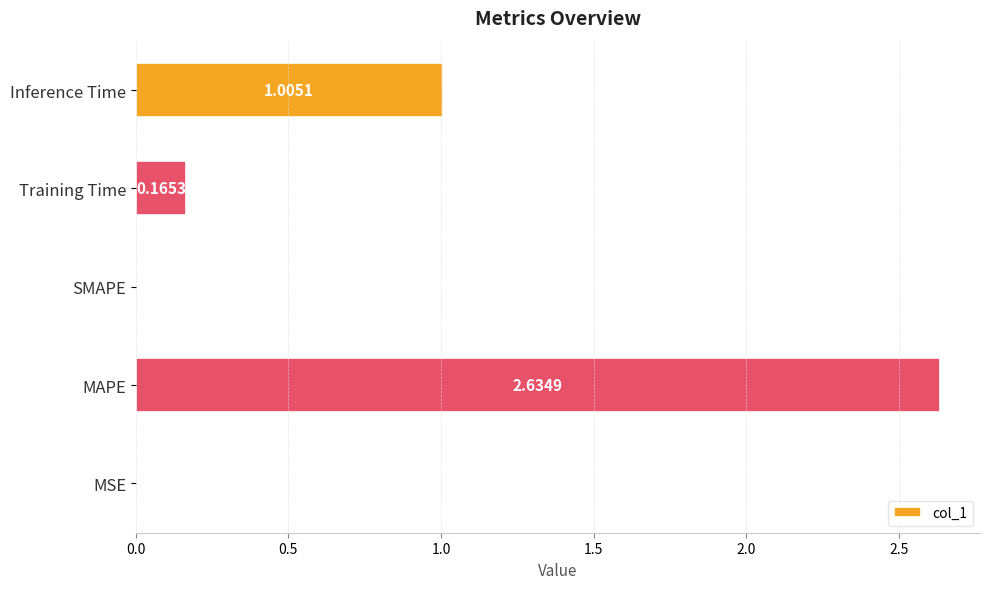

Between MAPE and Inference Time, which is larger?

MAPE